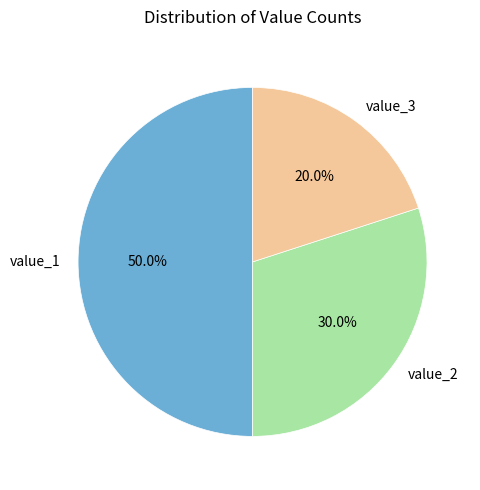

What percentage is the value_3 slice, to the nearest percent?

20%